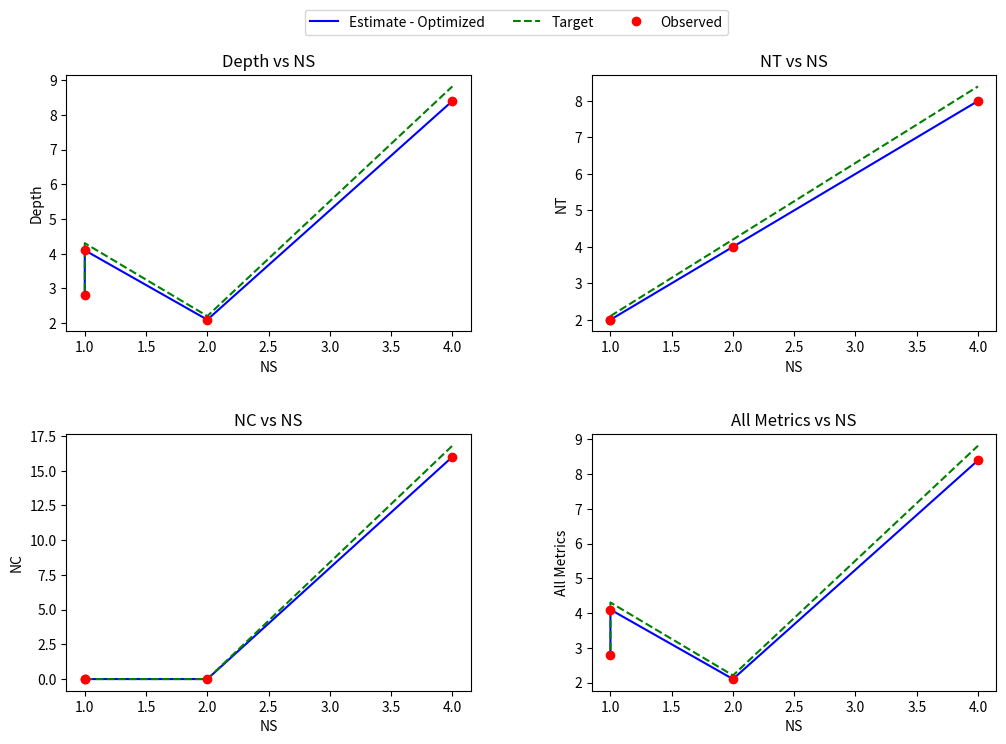

How many data points in Target are above 4?

2